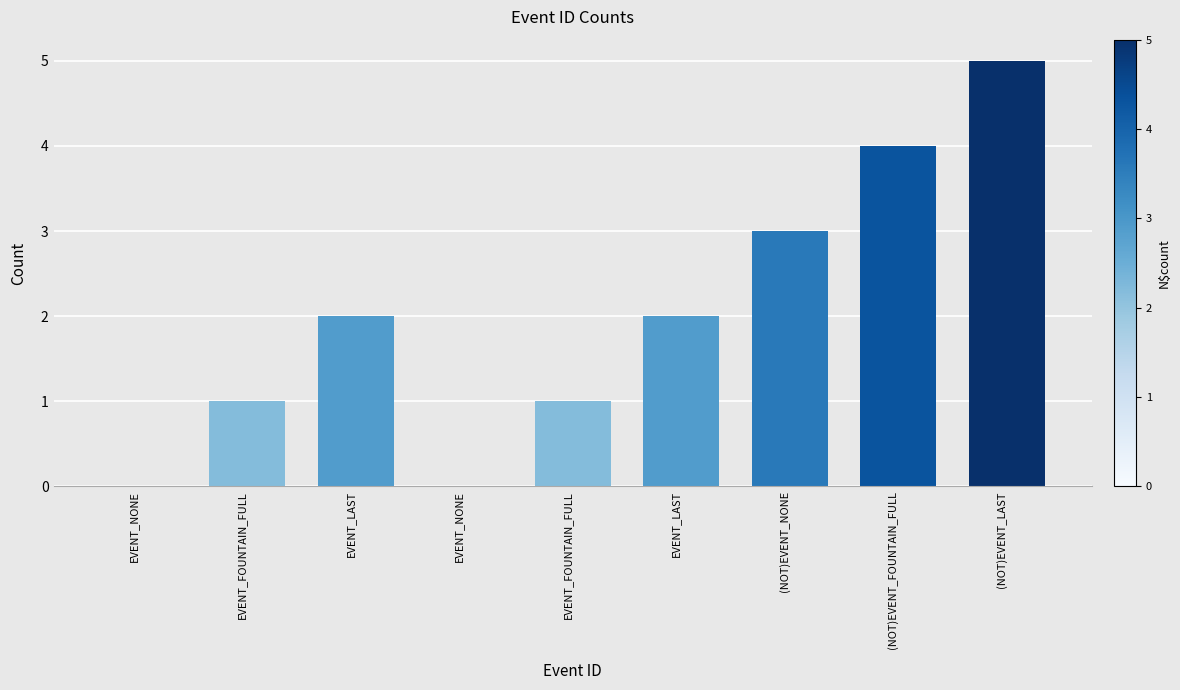

How many distinct data groups are displayed?

1